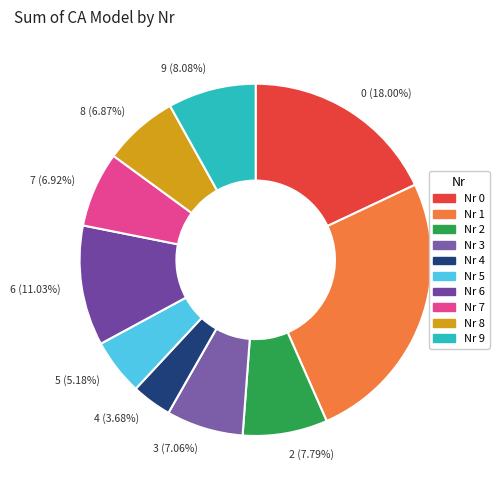

How many slices are in this pie chart?

10